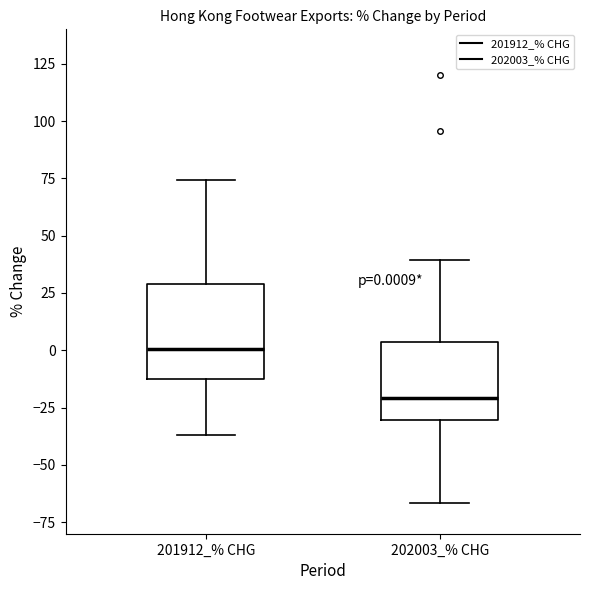

Comparing the boxes themselves (not the whiskers), which one is the tallest?

201912_% CHG